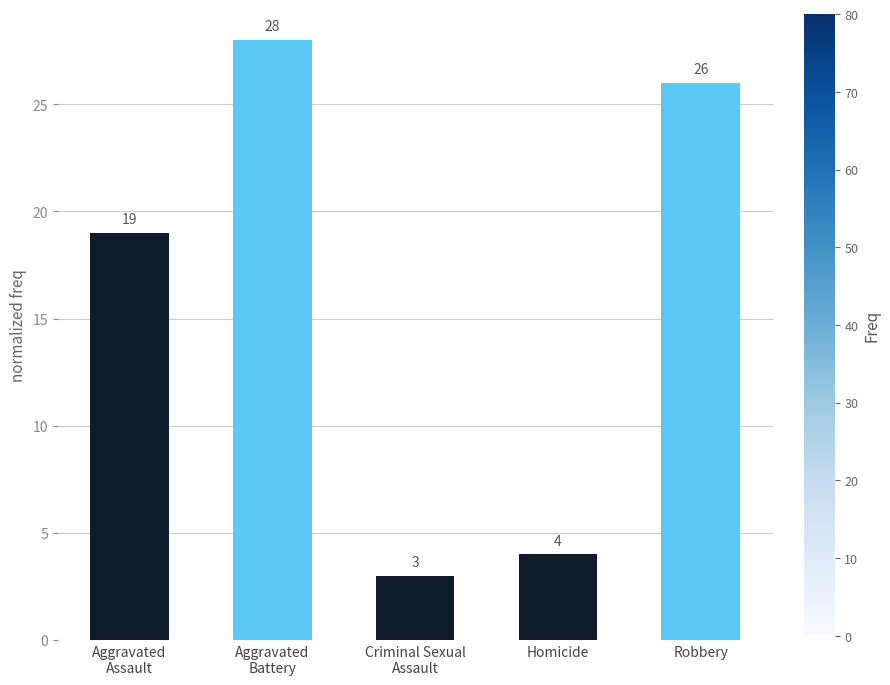

Which category has the highest value across all series?

Aggravated
Battery